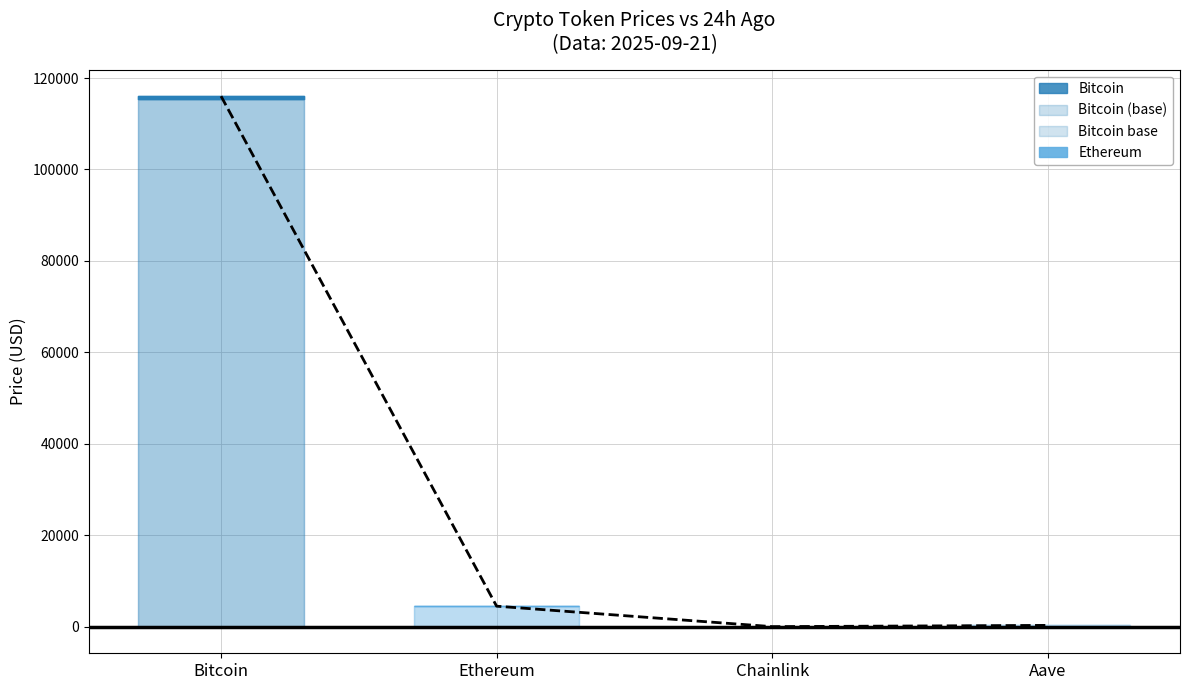

Which label corresponds to the smallest value in the chart?

Chainlink